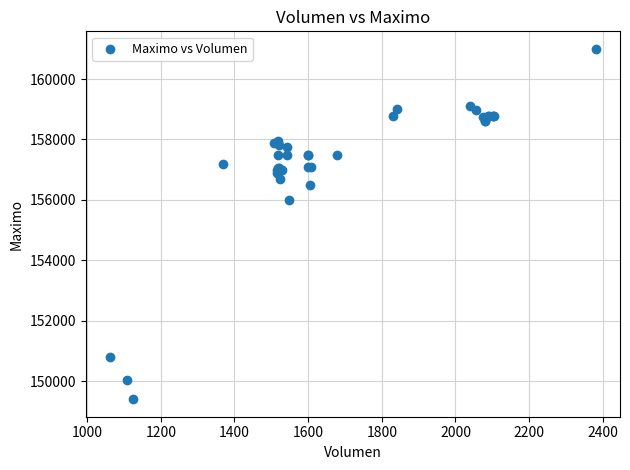

What Y value in the scatter plot is closest to 155202?

156000